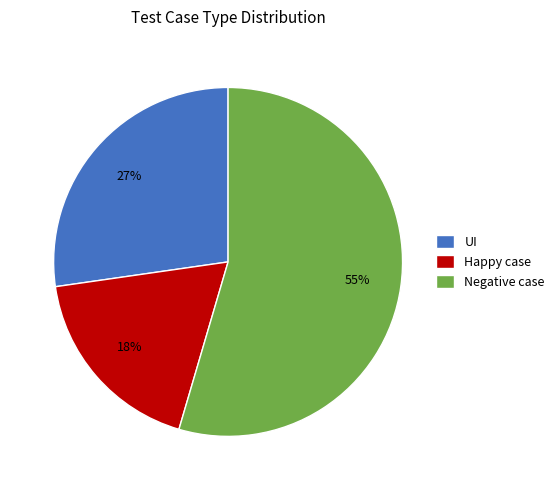

To the nearest percent, what is the combined percentage of UI and Happy case?

45%